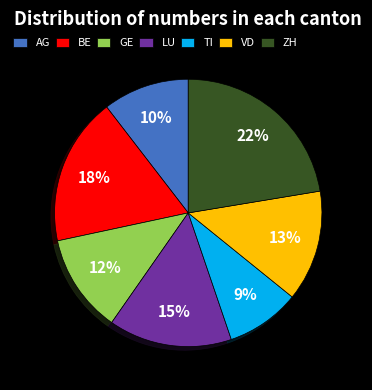

How many slices are in this pie chart?

7